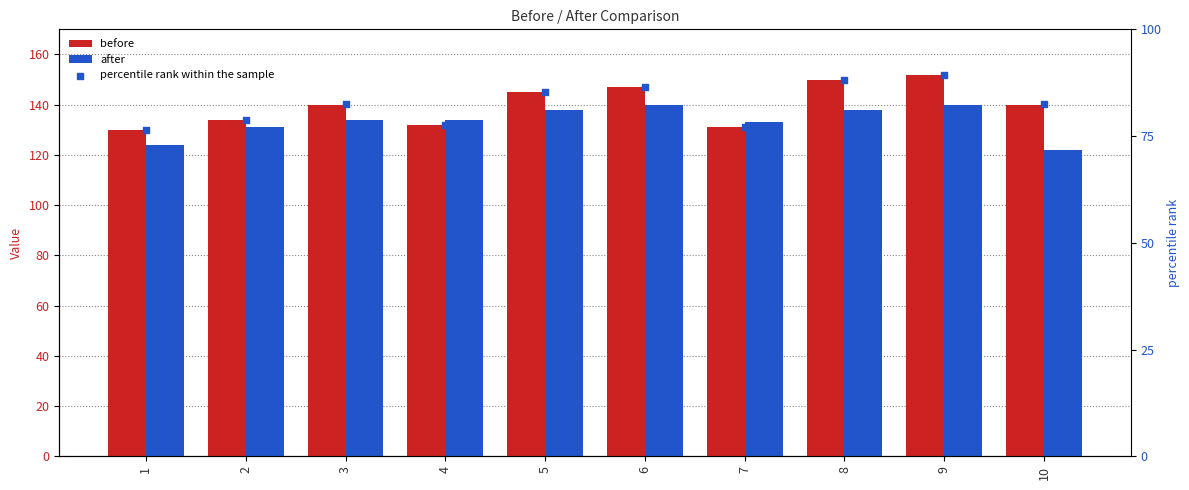

Which series contains the lowest Y value?

after